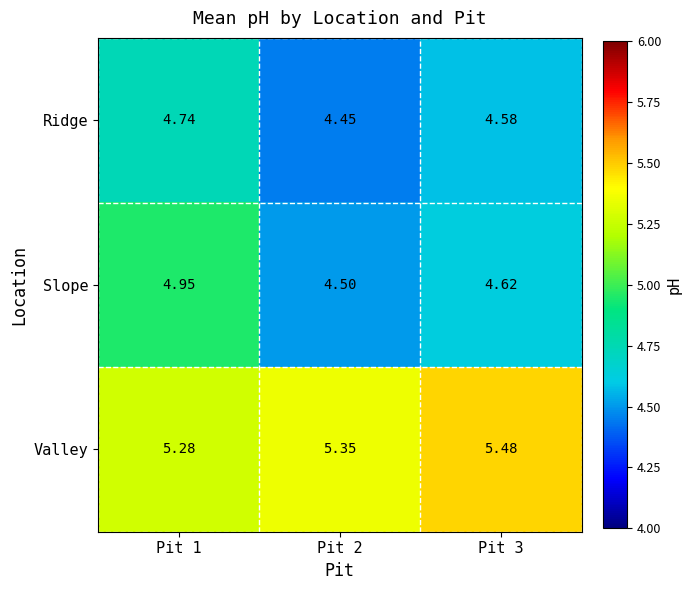

Which series has the largest total across all categories?

Valley